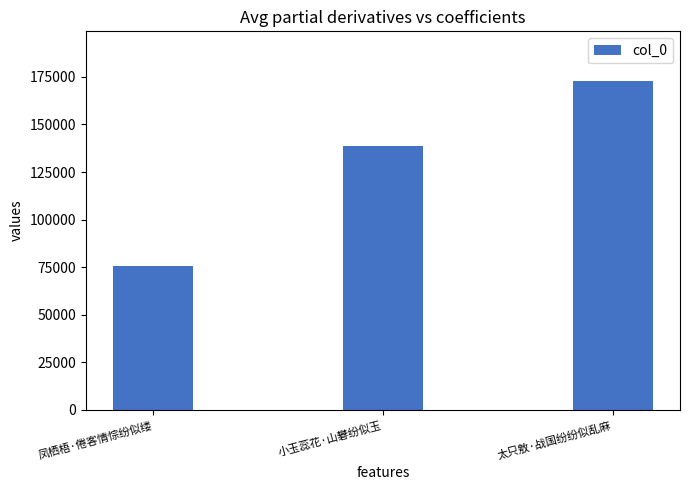

Reading right to left, extract all data points from this chart.

太只敫·战国纷纷似乱麻=172965	小玉蕊花·山礬纷似玉=138641	凤栖梧·倦客情悰纷似缕=75500